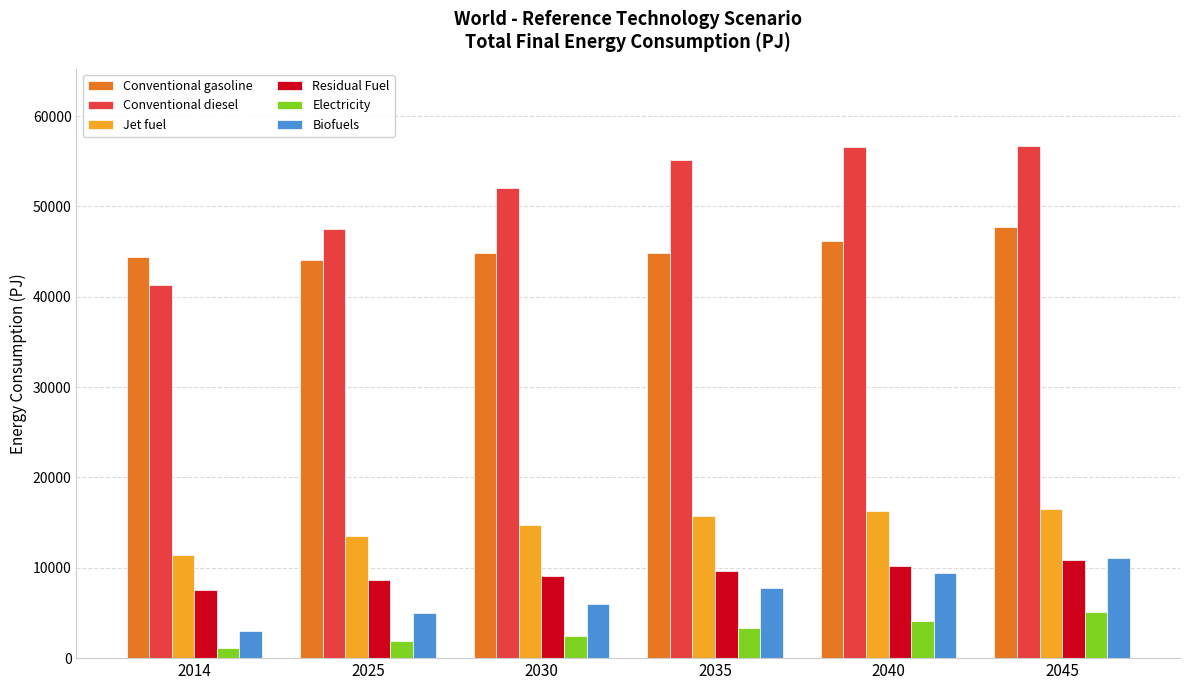

The value of Electricity at 2030 is 2492.6. True or false?

True